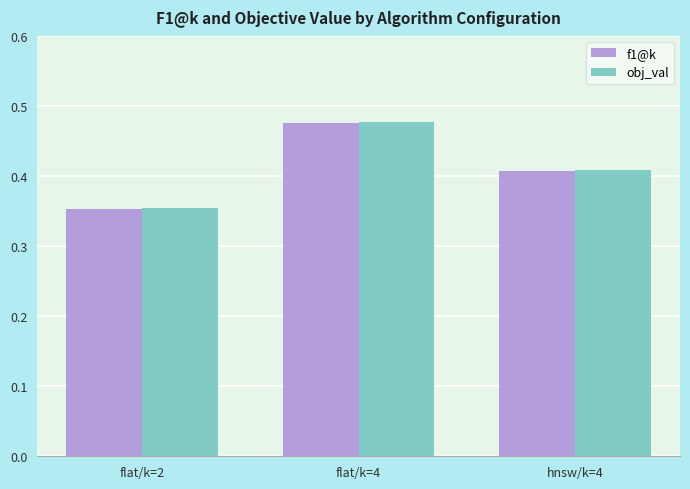

What is the label of the 2nd bar from the left?

flat/k=4